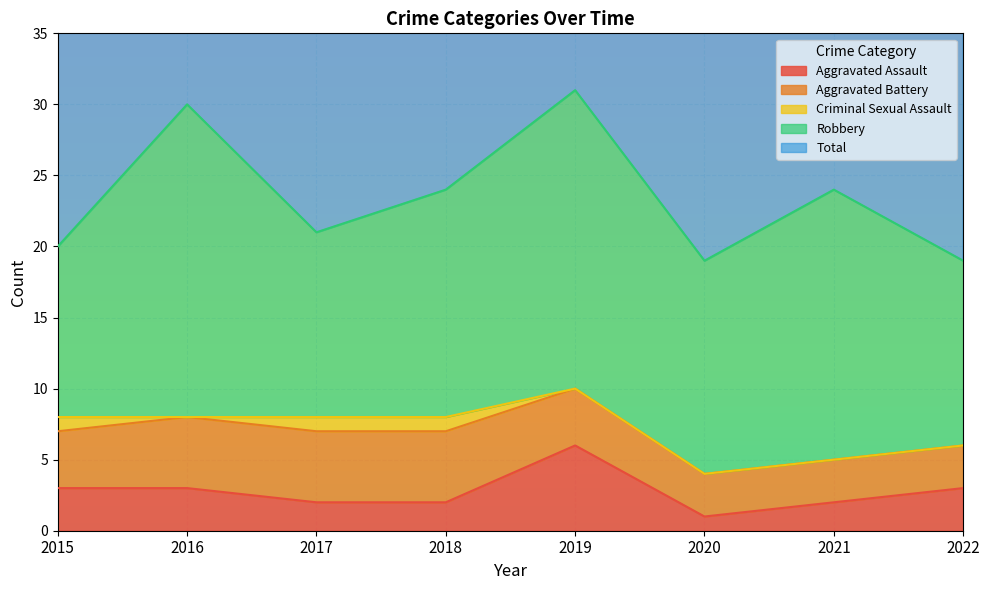

Rank the categories by Aggravated Assault value from highest to lowest.

2019, 2015, 2016, 2022, 2017, 2018, 2021, 2020